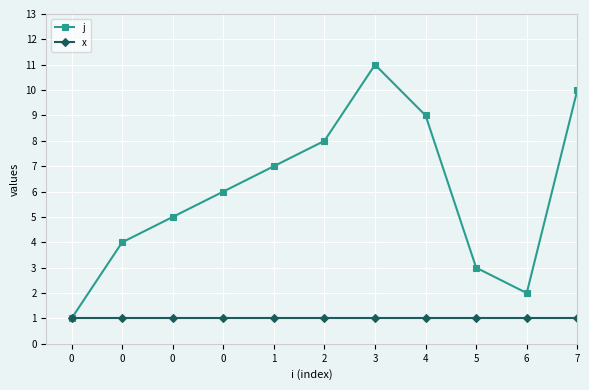

Does the chart display data point markers on the line(s)?

Yes